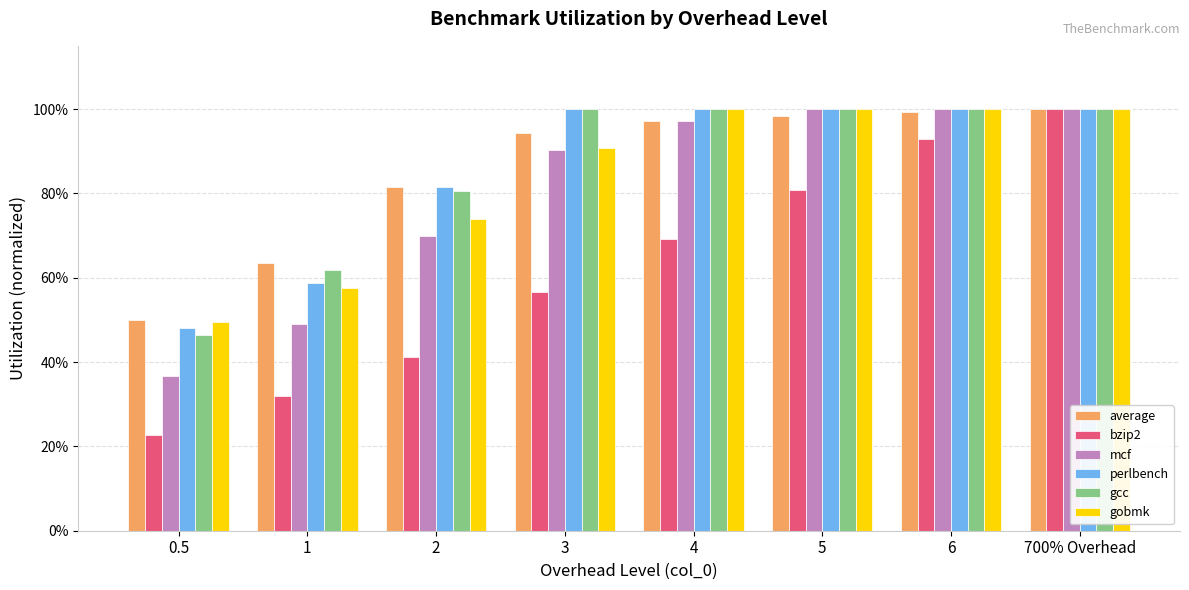

What are all the series names shown in the legend?

average, bzip2, mcf, perlbench, gcc, gobmk